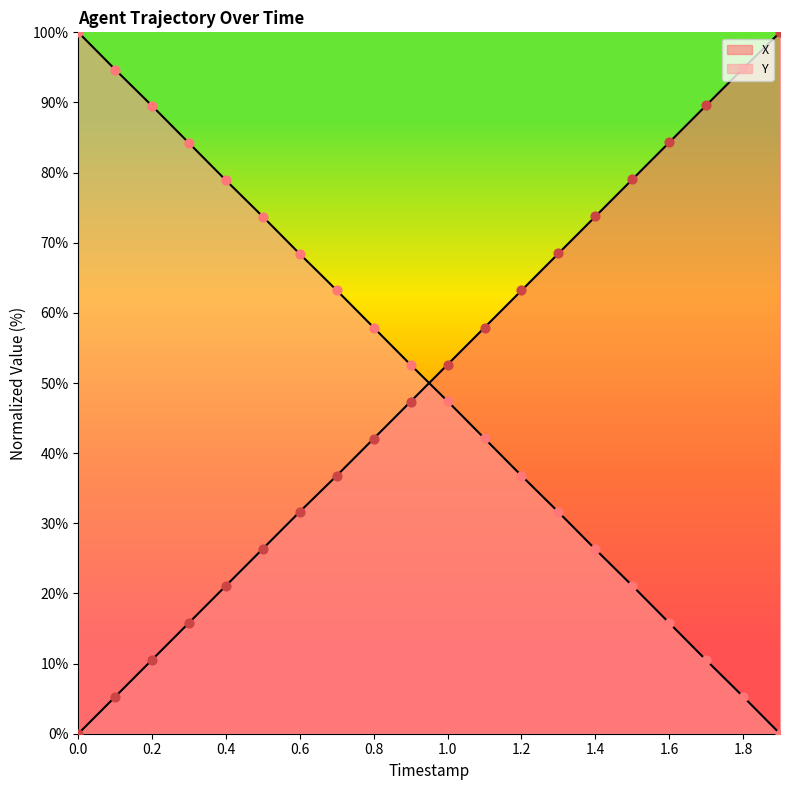

Is the value of Y at 0.8 greater than the value of X at 0.6?

Yes